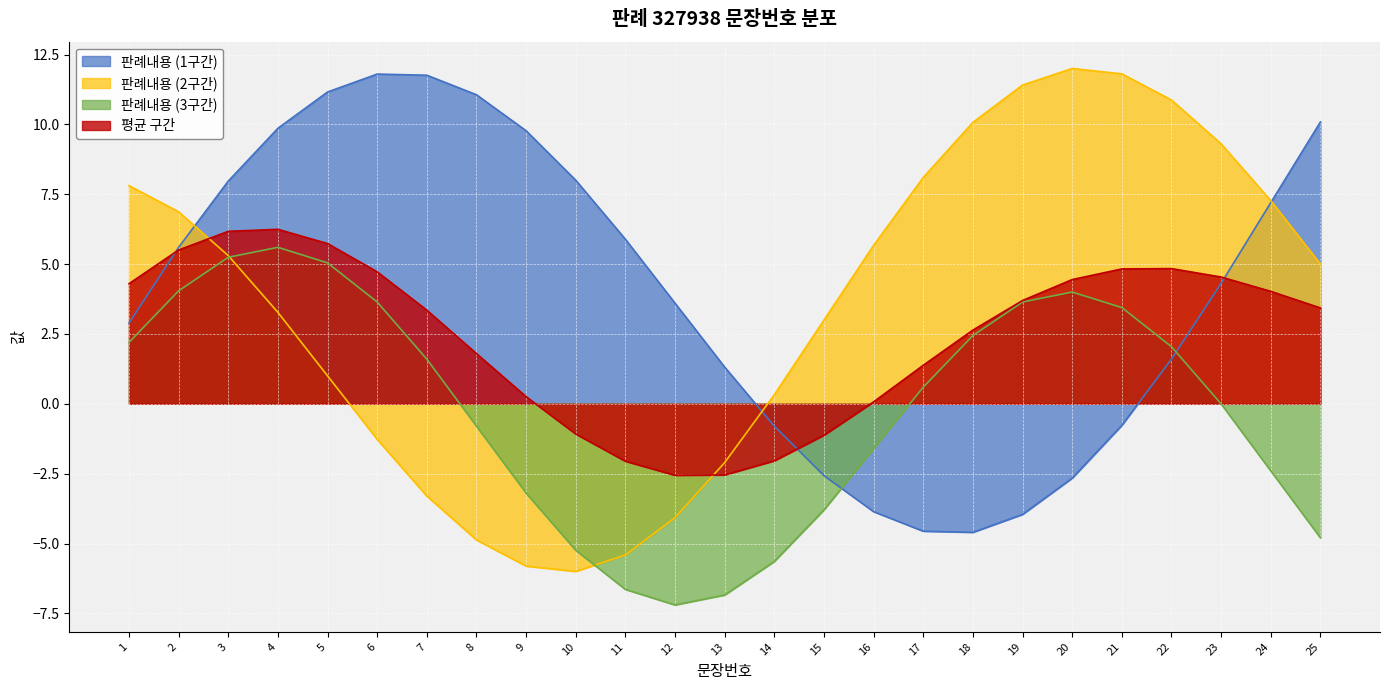

The chart shows a value of 10 at 6. True or false?

False